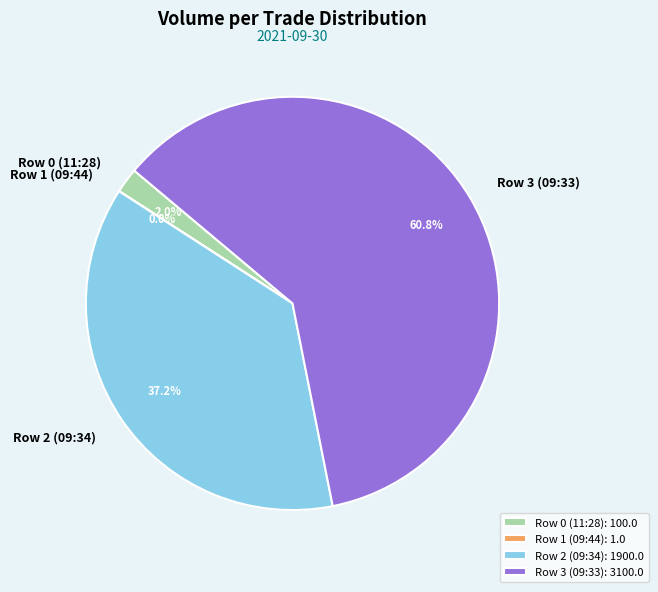

To the nearest percent, what is the combined percentage of Row 0 (11:28) and Row 2 (09:34)?

39%